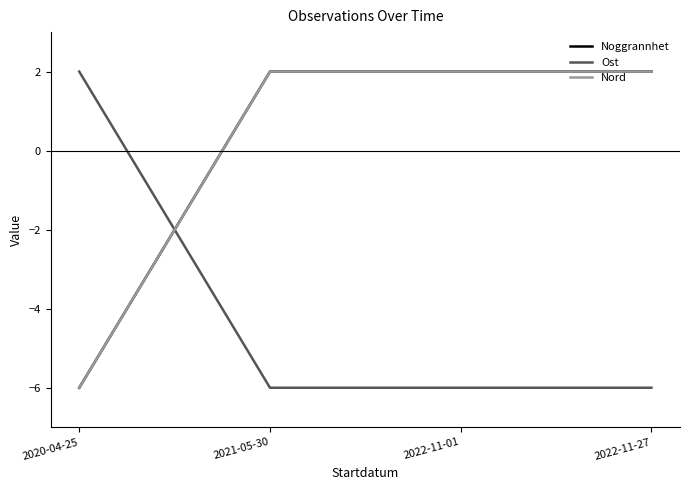

Reading left to right, list all the values displayed in this chart.

Noggrannhet: -6	2	2	2
Ost: 2	-6	-6	-6
Nord: -6	2	2	2